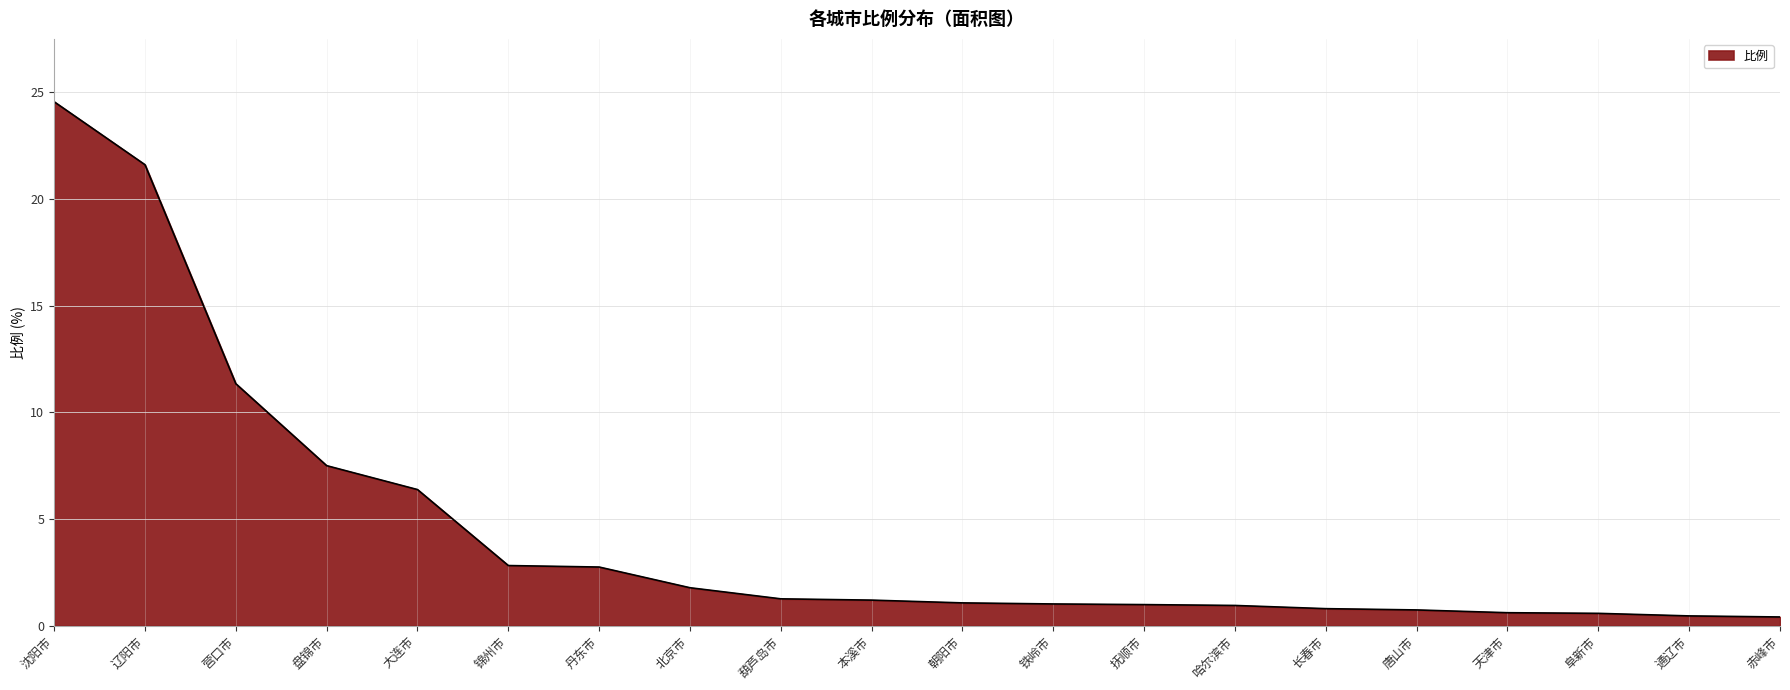

What is the change in value from 丹东市 to 铁岭市?

-1.7